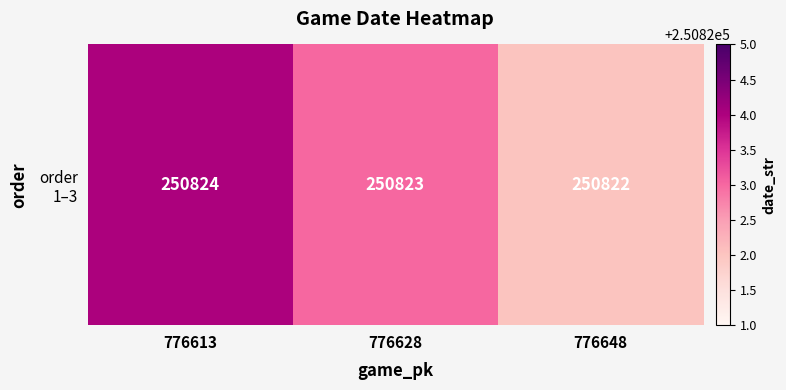

Which category has the highest value across all series?

776613